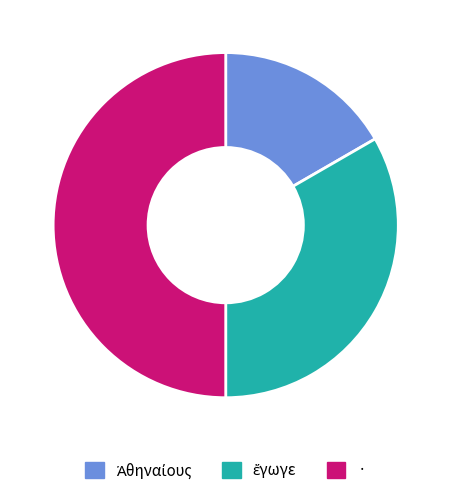

Which slice is the largest?

·